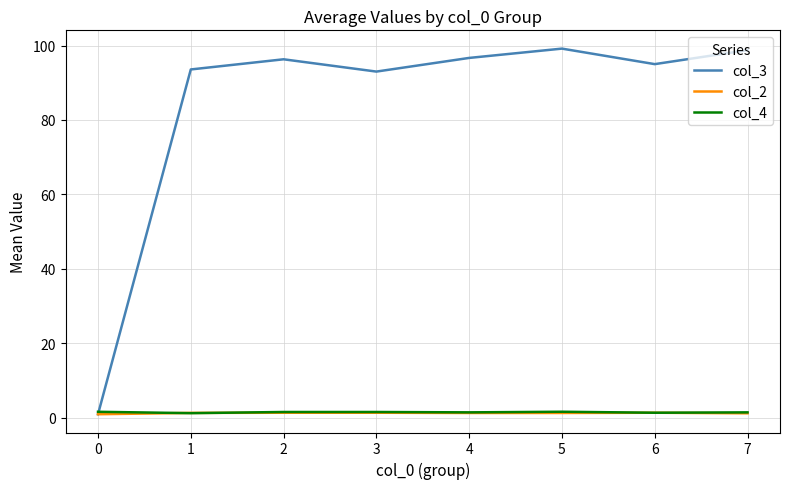

Where do col_4 and col_3 first cross each other?

0 and 1